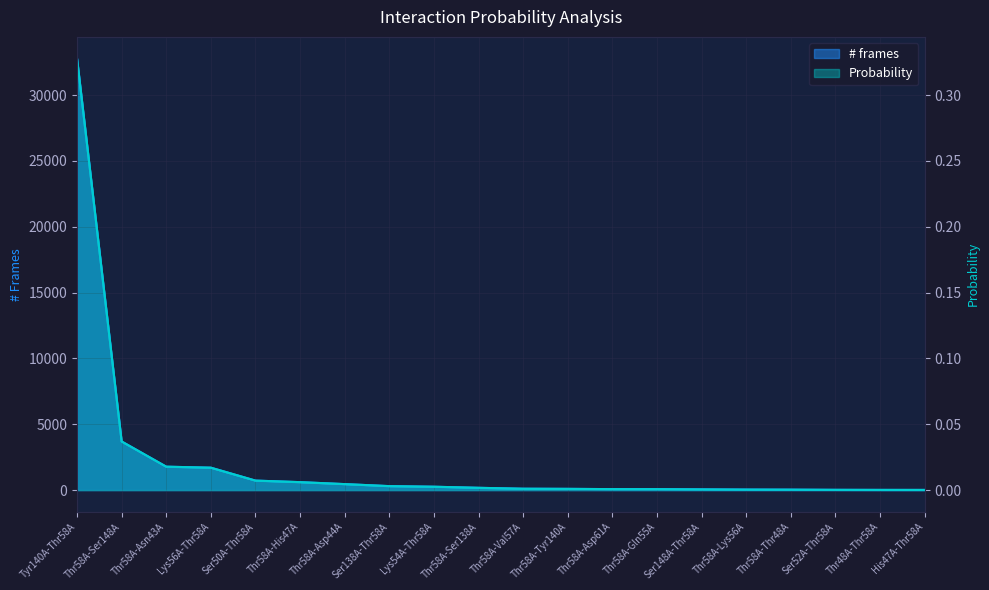

What is the label of the 13th point from the right?

Ser138A-Thr58A